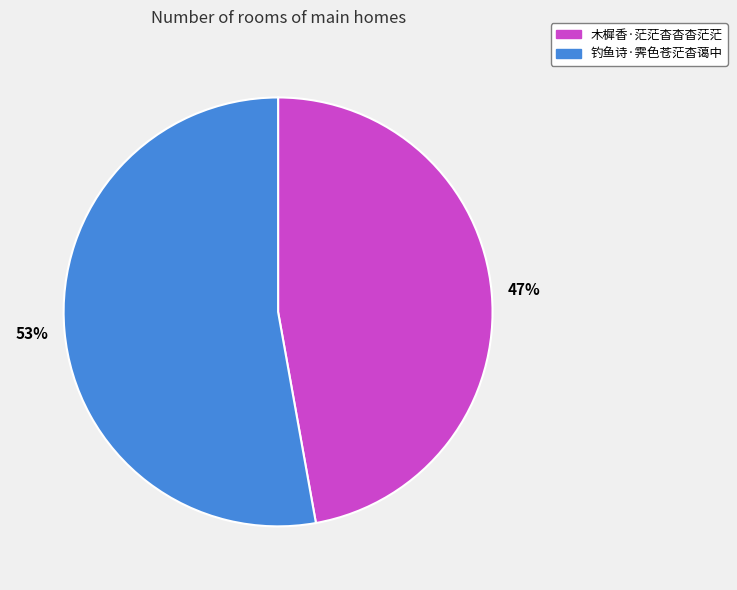

To the nearest percent, what percentage of the pie is 木樨香·茫茫杳杳杳茫茫?

47%